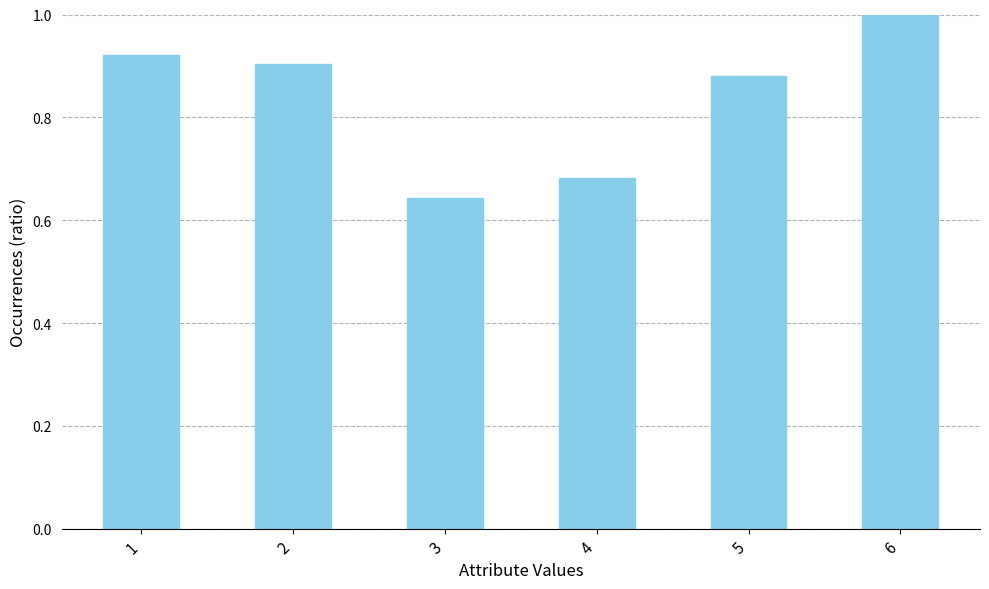

What is the value of the 6th bar from the left?

1.0